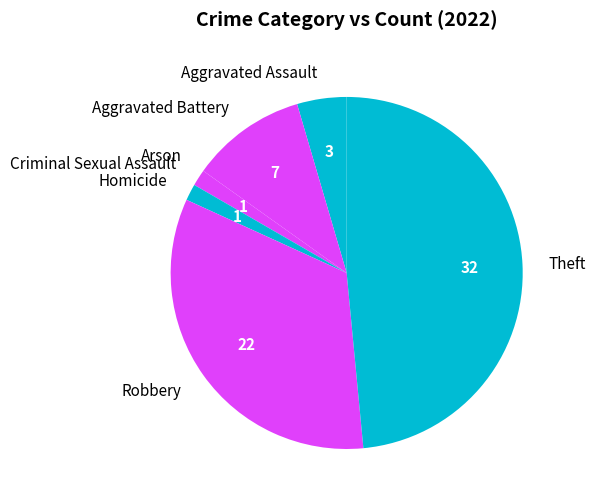

Which category has the biggest portion of the pie?

Theft